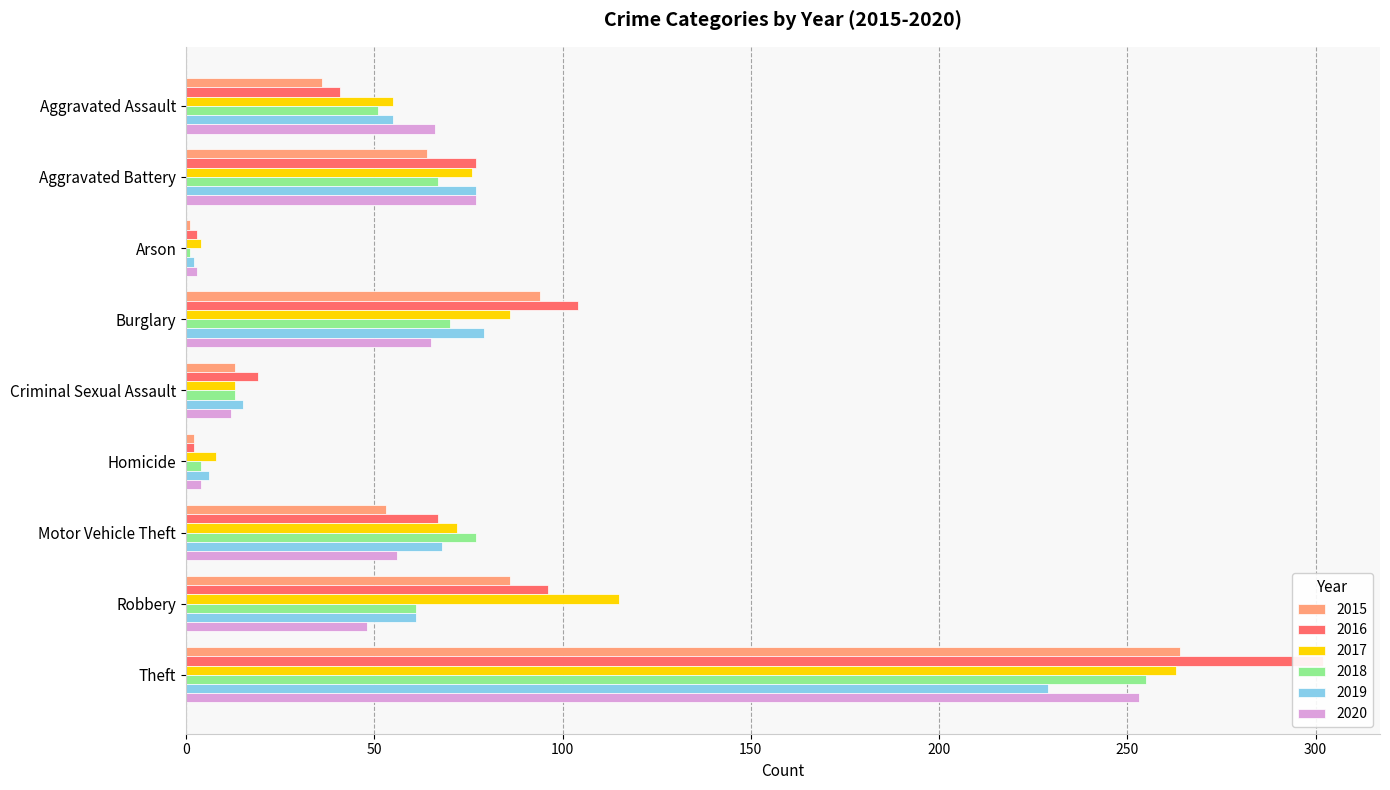

What is the sum of all 2015 values?

613